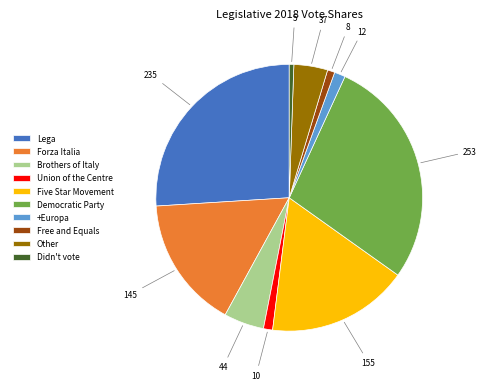

Approximately how many times larger is the value at Free and Equals compared to Union of the Centre?

0.8